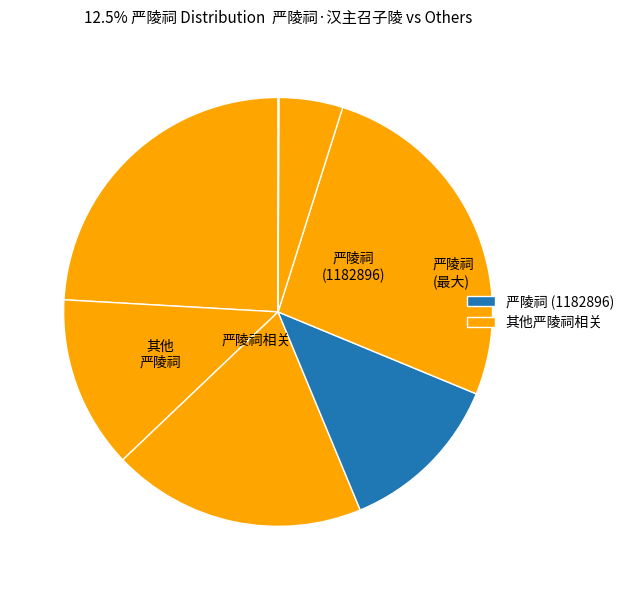

Is there any slice that represents more than half of the pie?

No